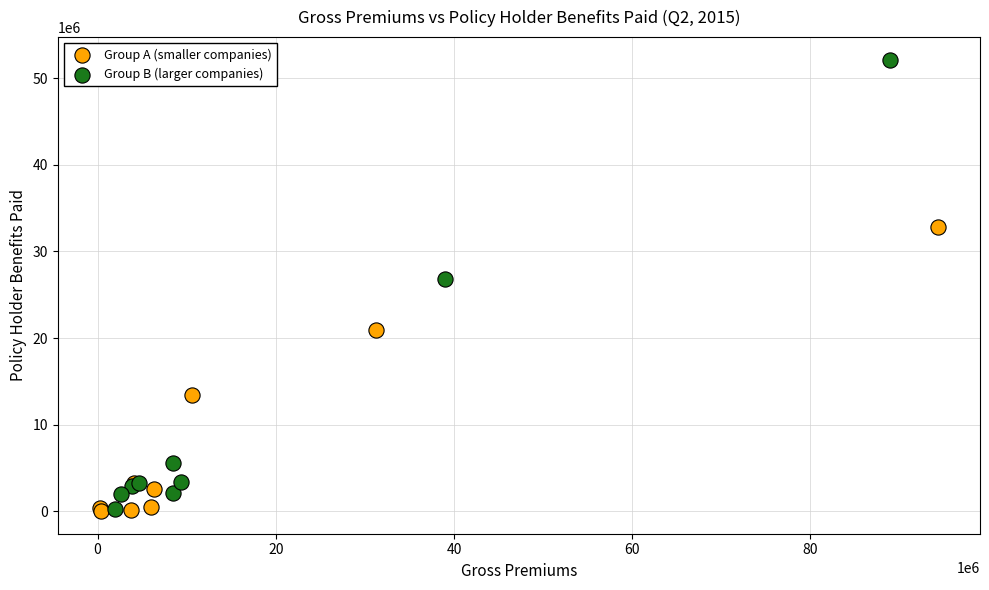

Which series contains the highest Y value?

Group B (larger companies)